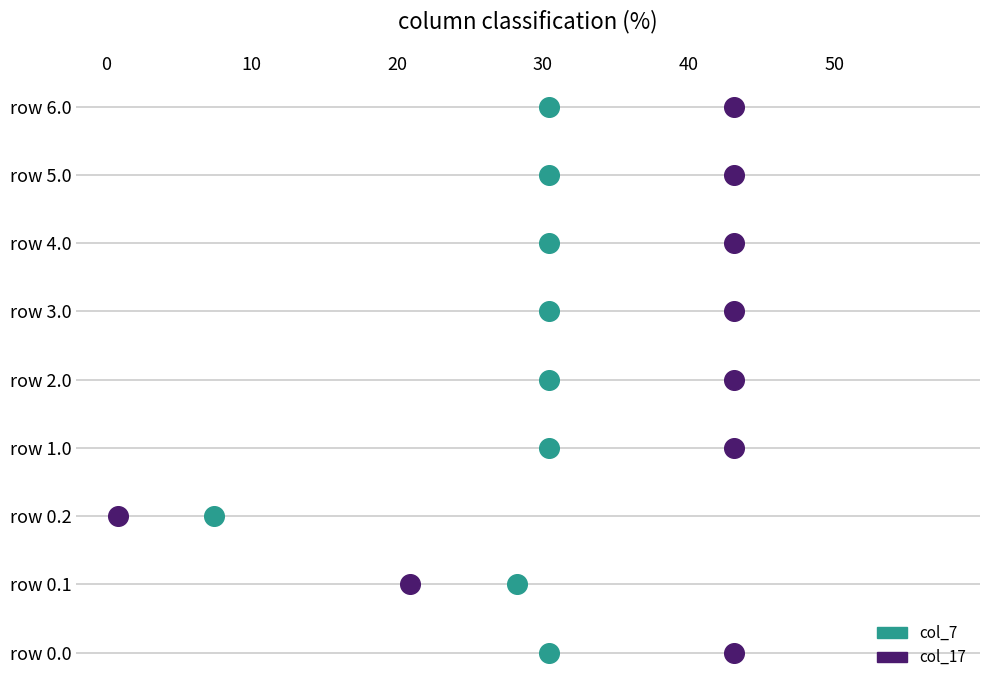

What are all the series names shown in the legend?

col_7, col_17